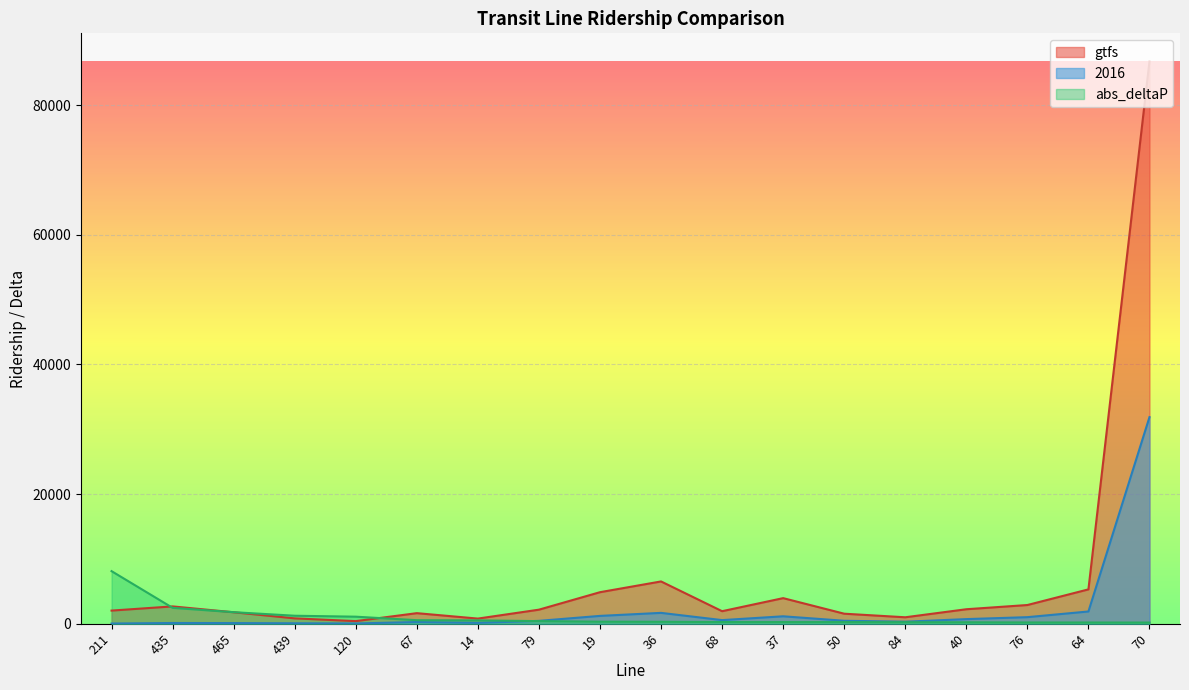

True or false: 2016 and gtfs intersect in this chart.

False